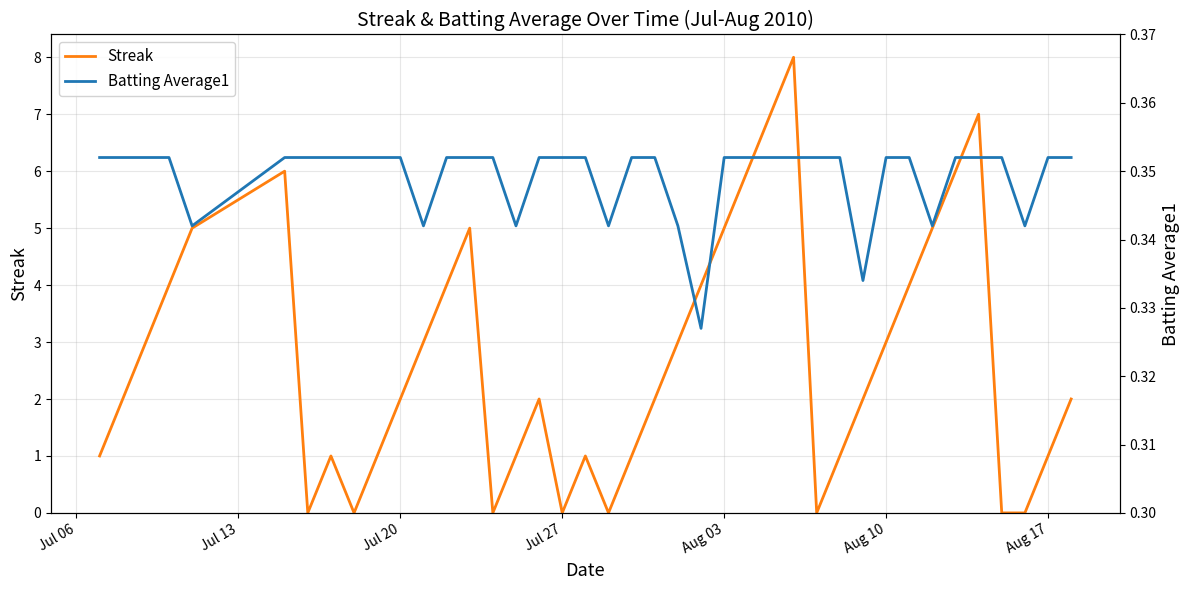

How many lines are shown in the chart?

2